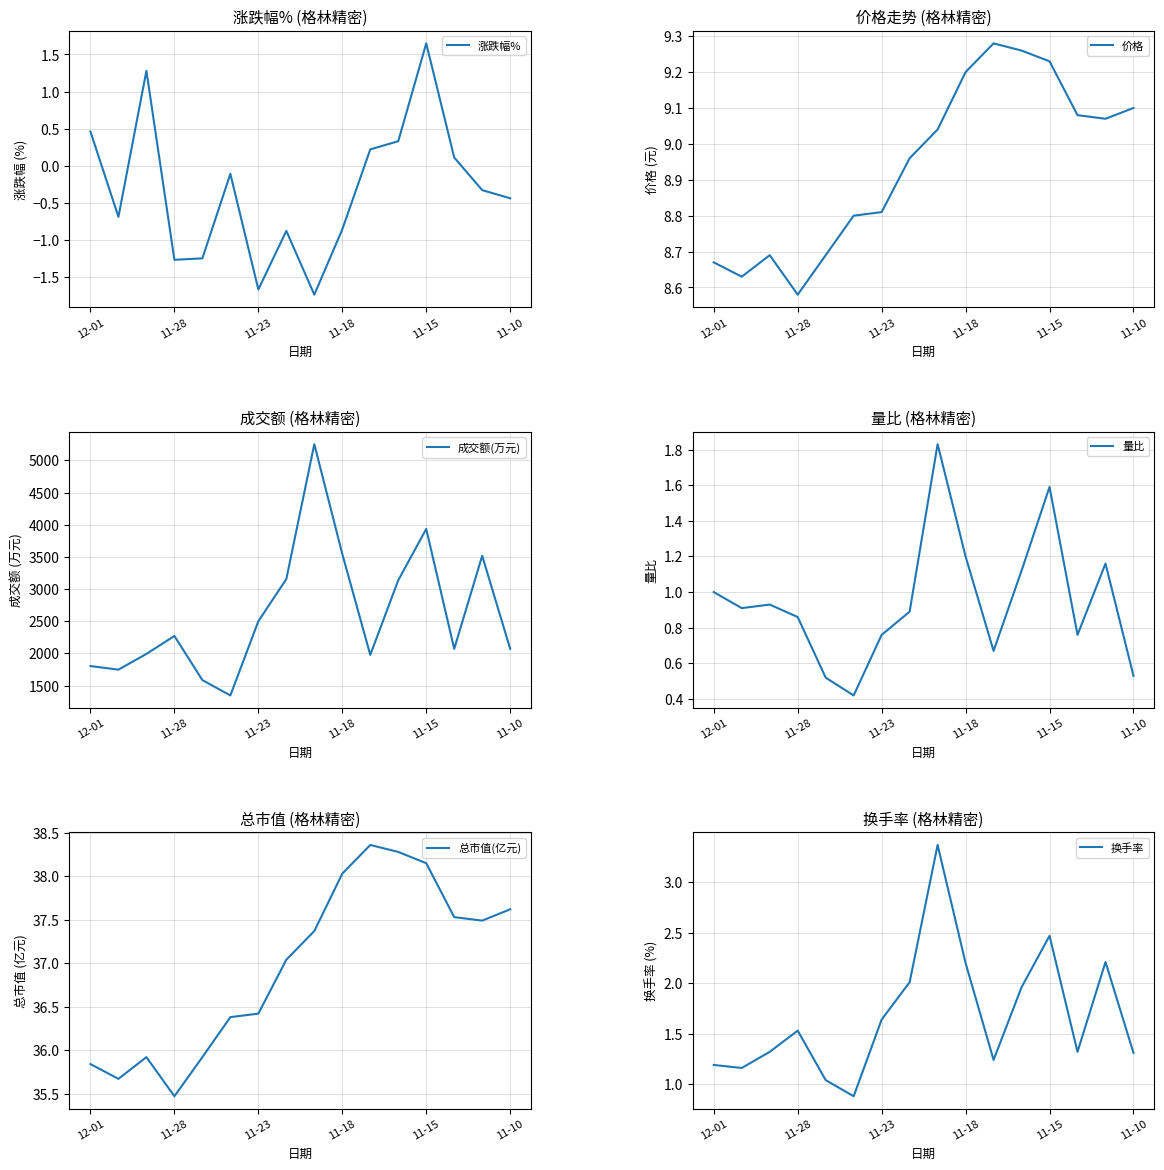

True or false: 涨跌幅% and 成交额(万元) intersect in this chart.

False